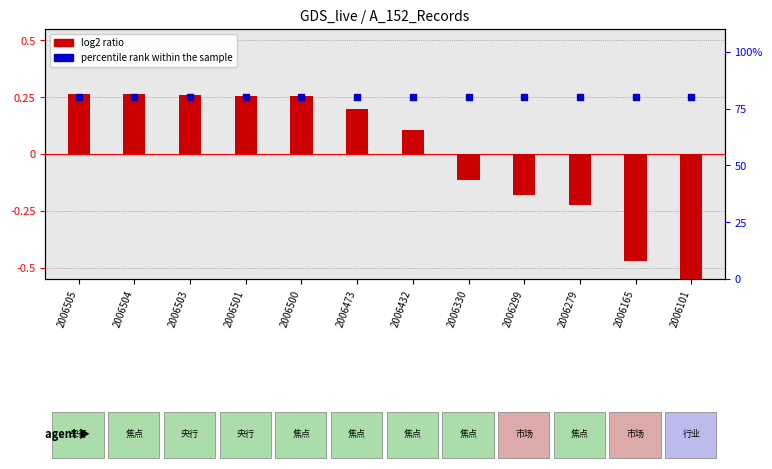

What are all the series names shown in the legend?

log2 ratio, percentile rank within the sample